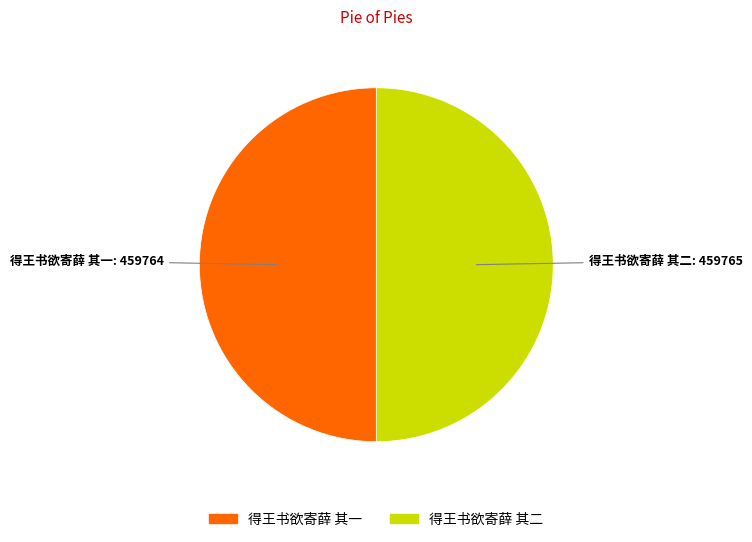

What is the ratio of the value at 得王书欲寄薛 其一 to the value at 得王书欲寄薛 其二?

1.0